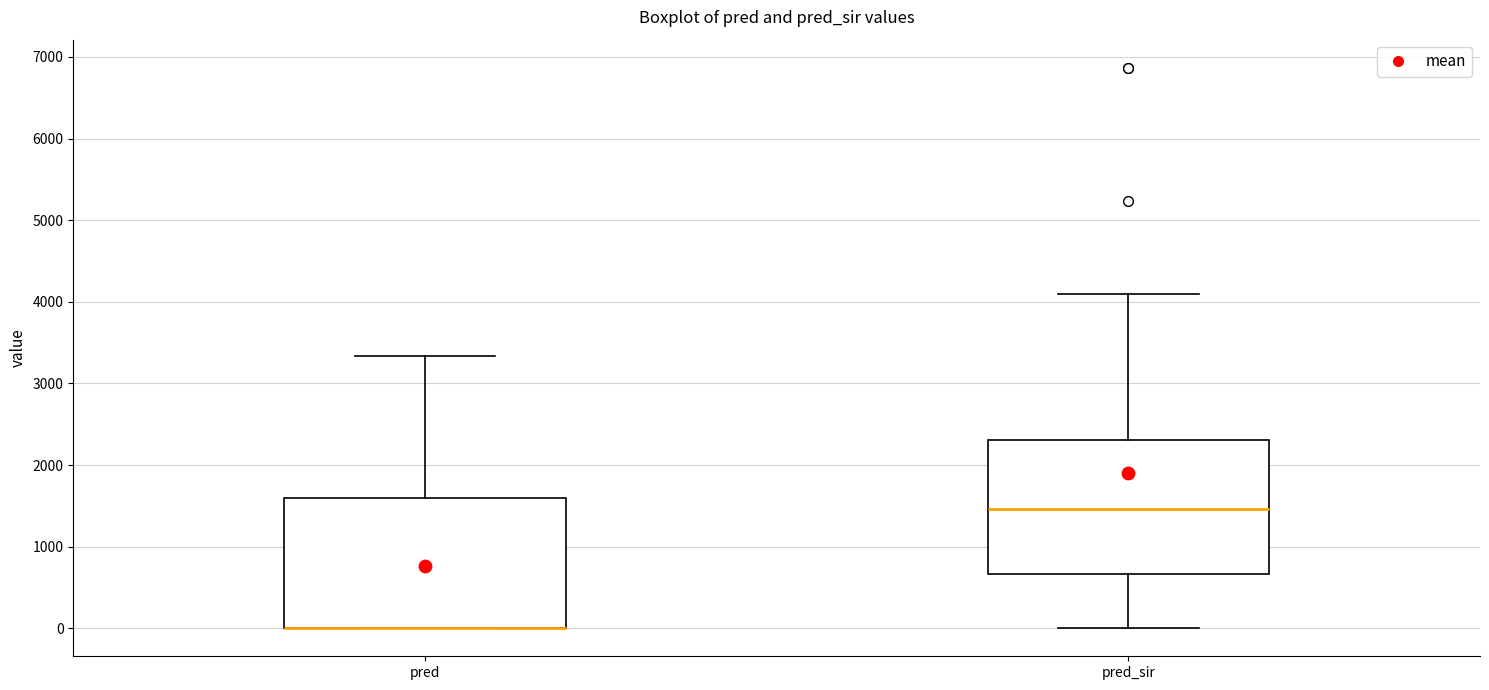

Reading left to right, read every box against the y-axis: the position of its median line, the range the box covers, and the ends of its whiskers. The values are not printed on the chart, so give them approximately, as read against the axis.

pred: median 0 (drawn on the box's lower edge), box 0 to 1600, whiskers 0 to 3300
pred_sir: median 1500, box 700 to 2300, whiskers 0 to 4100